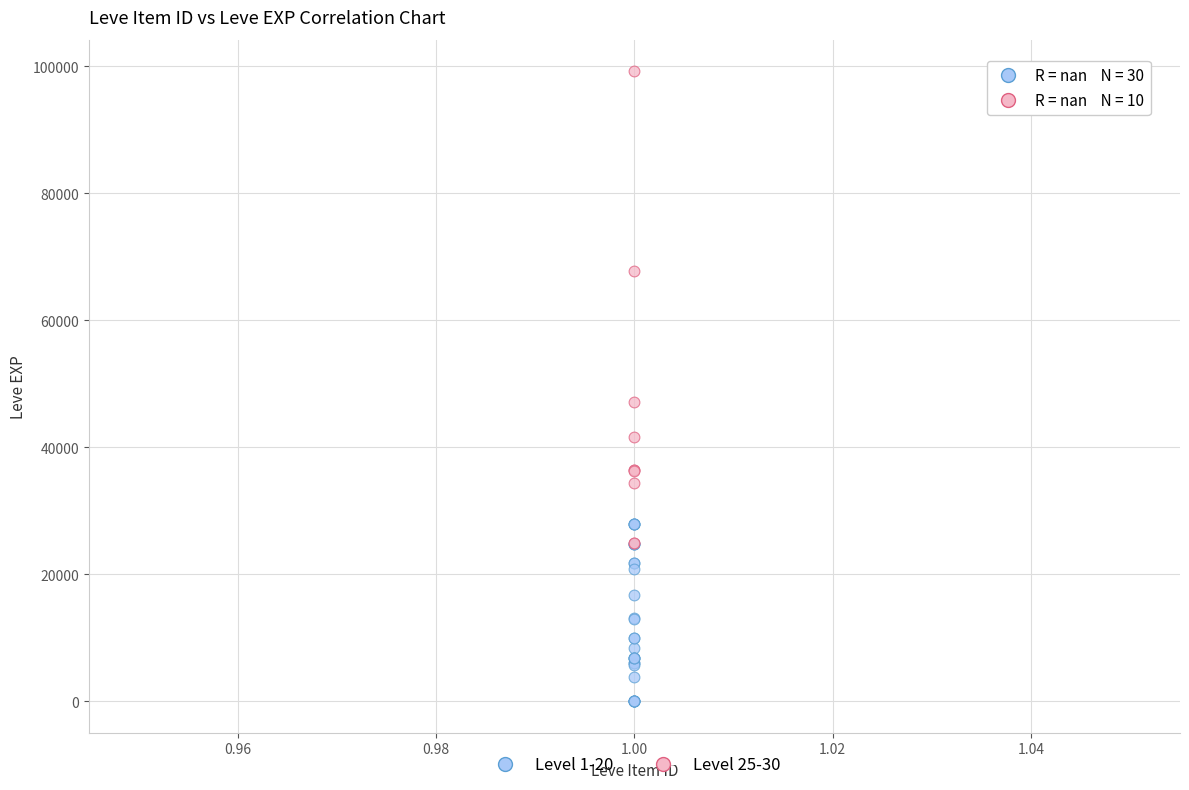

Which series contains the lowest Y value?

Level 1-20